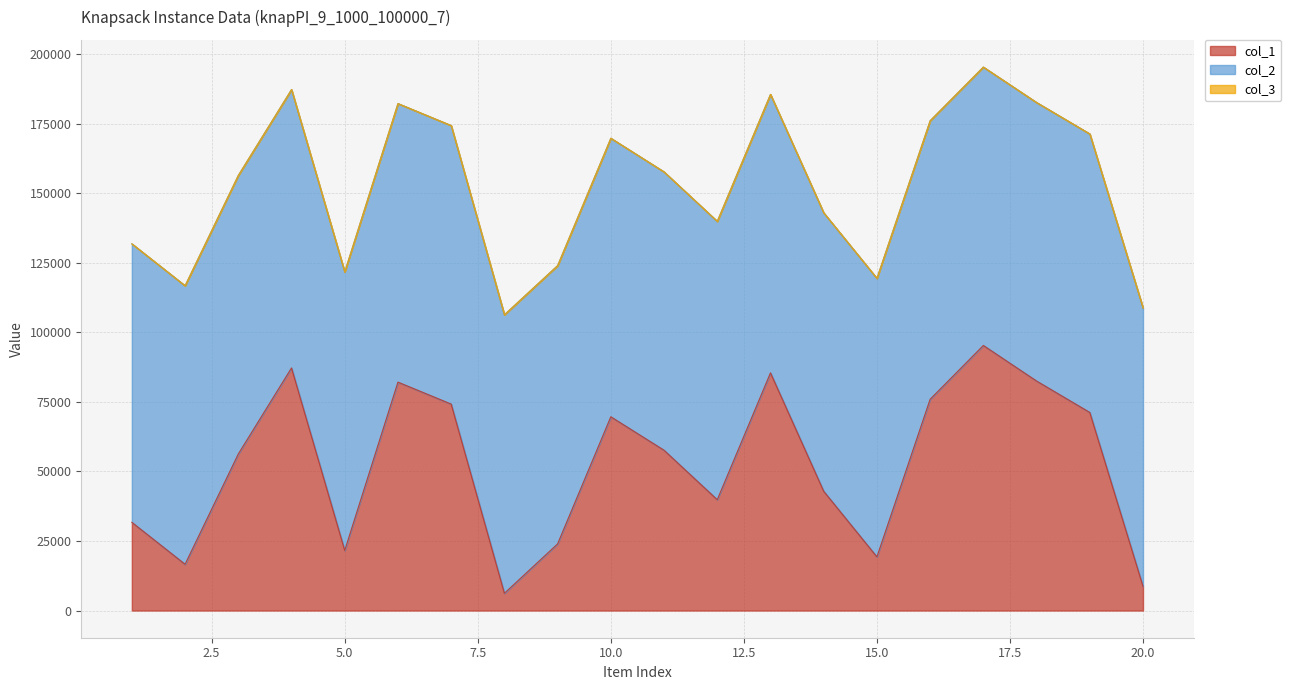

Reading left to right, extract all data points from this chart.

col_1: 1=31713	2=16628	3=56256	4=87180	5=21588	6=82086	7=74198	8=6197	9=23953	10=69635	11=57610	12=39833	13=85411	14=42875	15=19291	16=75923	17=95265	18=82480	19=71195	20=8700
col_2: 1=100077	2=100092	3=100092	4=100041	5=100089	6=100098	7=100087	8=100087	9=100002	10=100088	11=100028	12=100026	13=100079	14=100059	15=100086	16=100098	17=100033	18=100089	19=100085	20=100073
col_3: 1=1	2=1	3=1	4=1	5=1	6=1	7=1	8=1	9=1	10=1	11=1	12=1	13=1	14=1	15=1	16=1	17=1	18=1	19=1	20=1